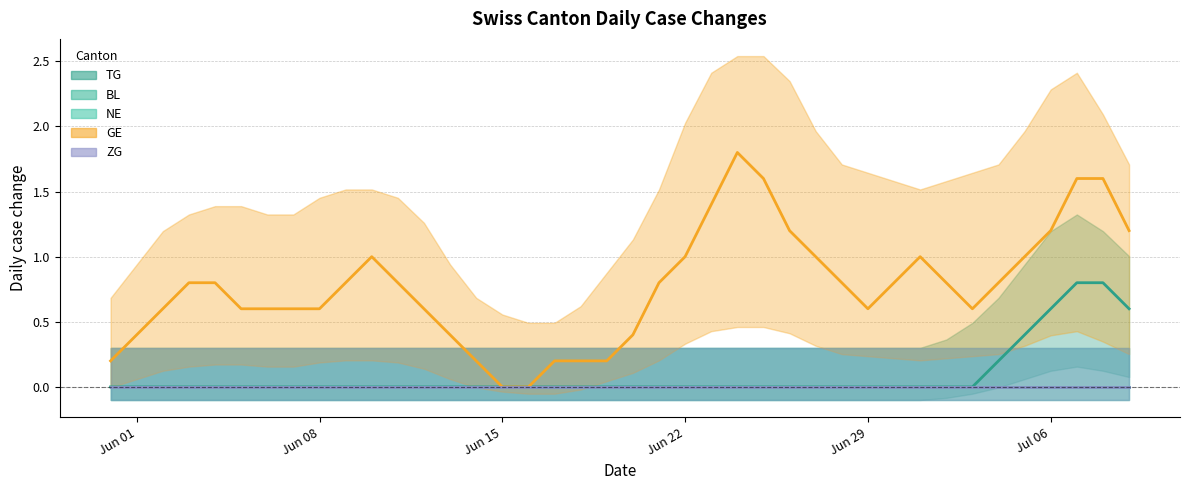

True or false: NE and TG cross at least once.

False